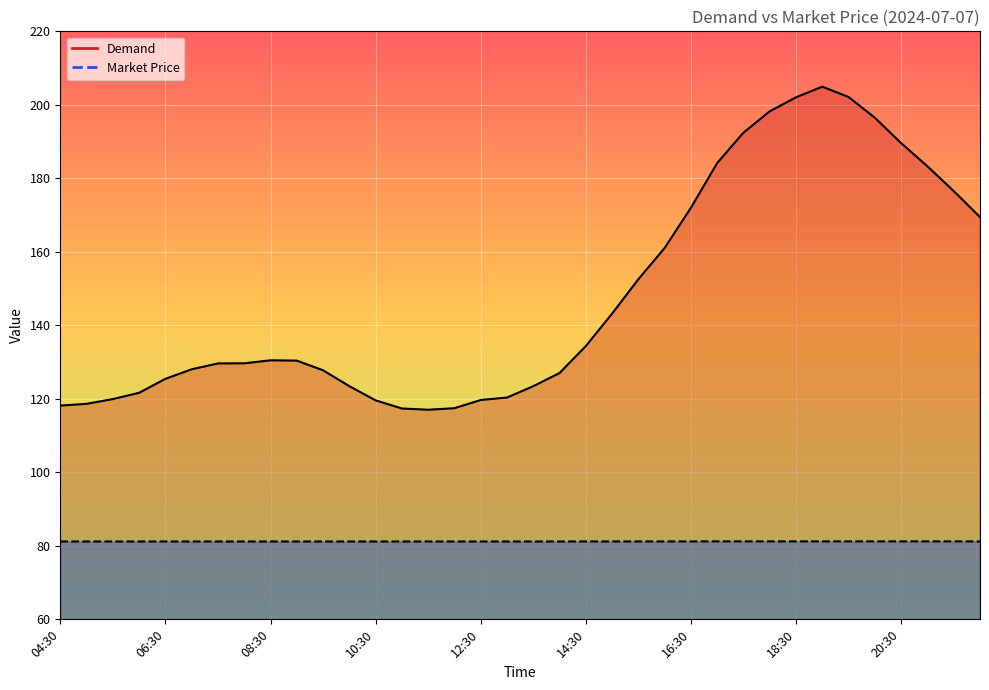

Where does the Demand series first go above 130?

08:30